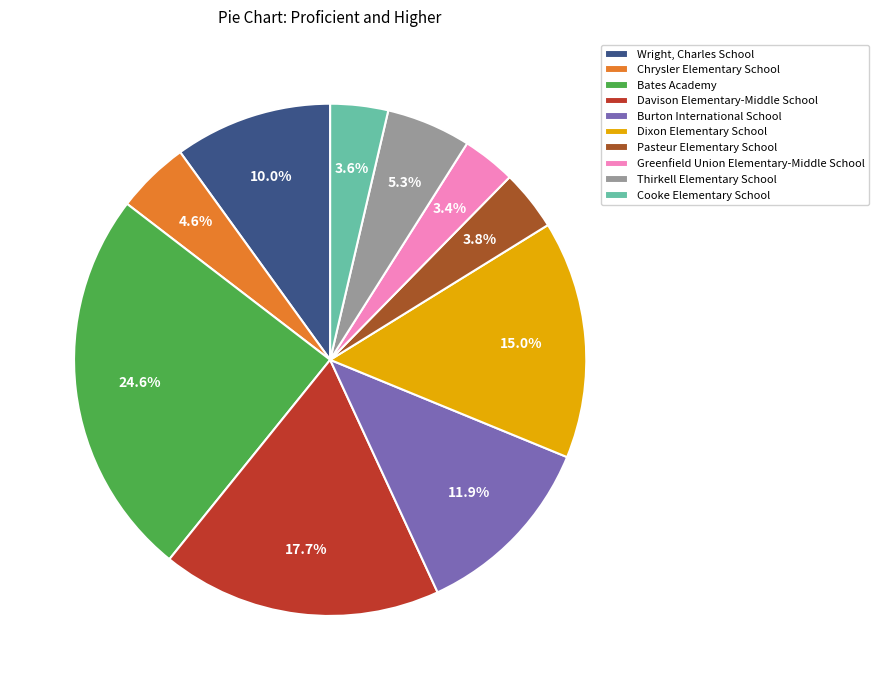

Is Cooke Elementary School the majority of the pie?

No